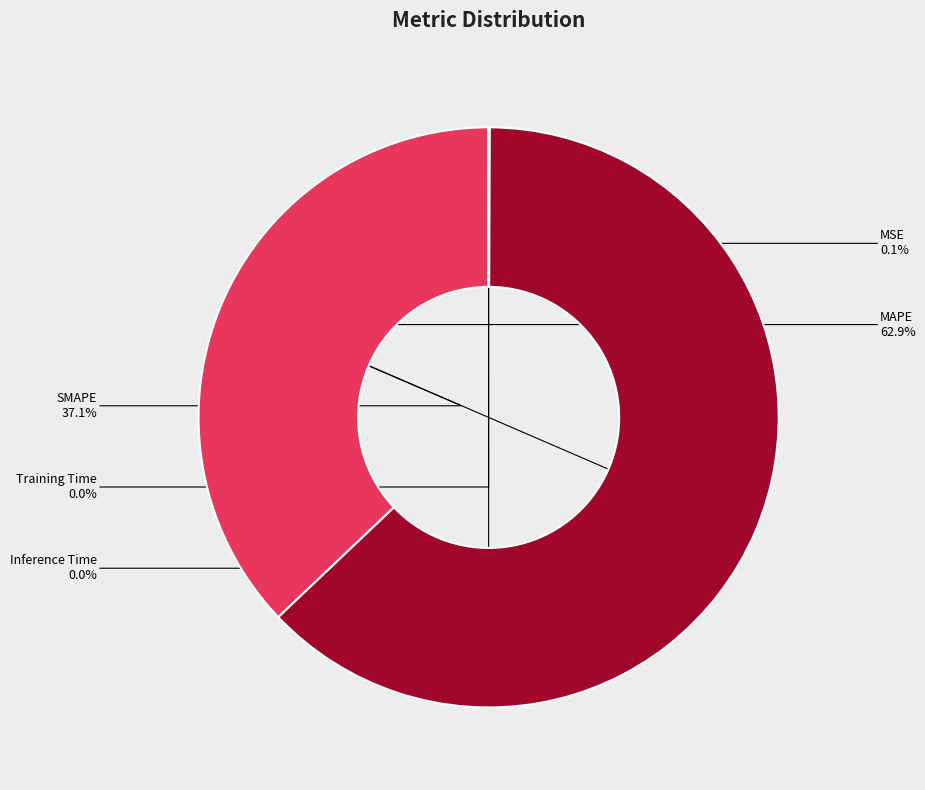

Is there any slice that represents more than half of the pie?

Yes